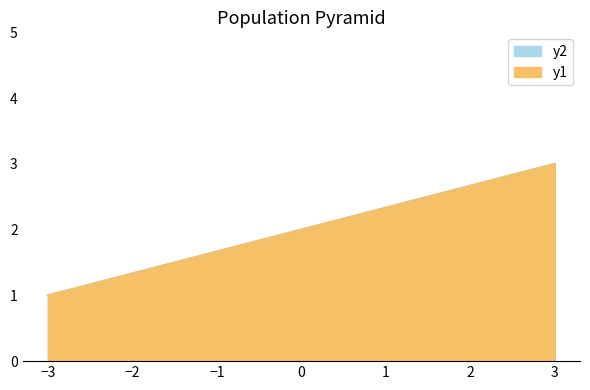

What is the value of the y1 point at the 1st from the left?

1